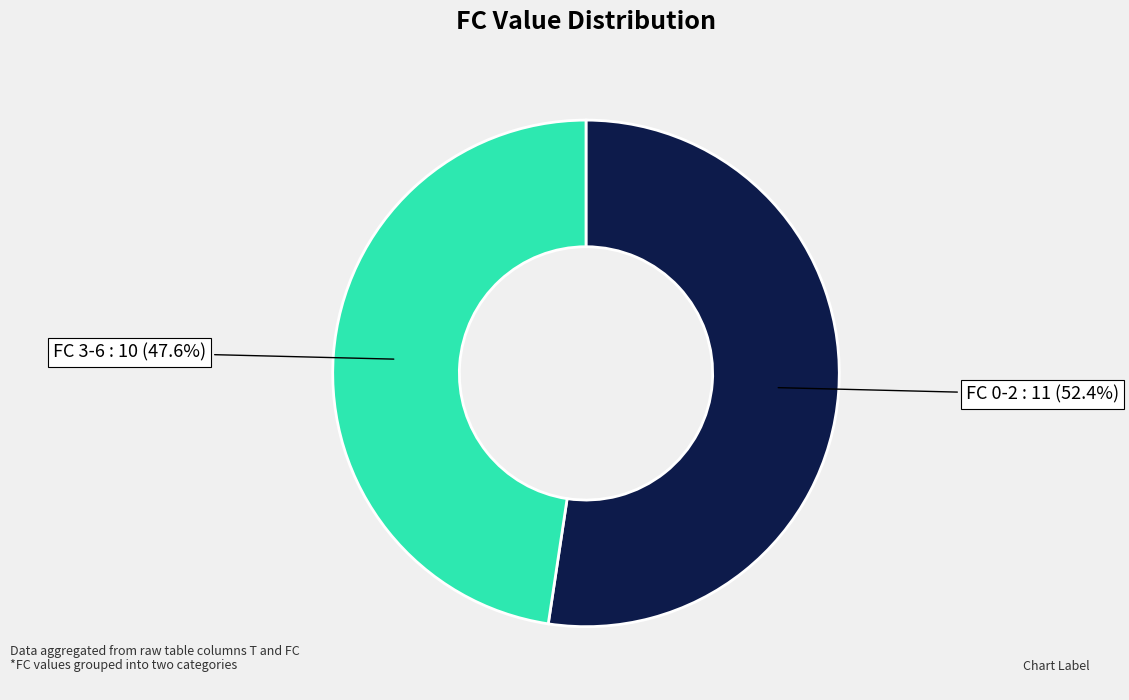

How many segments does this pie chart have?

2